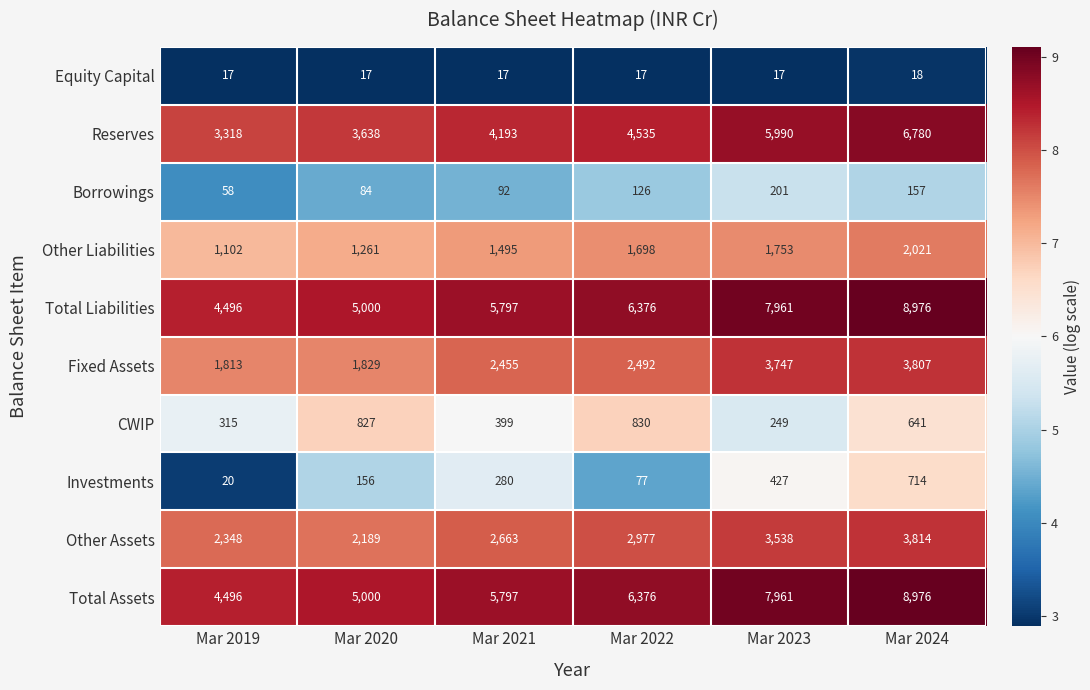

Where is Other Liabilities nearest to the value 1561?

Mar 2021